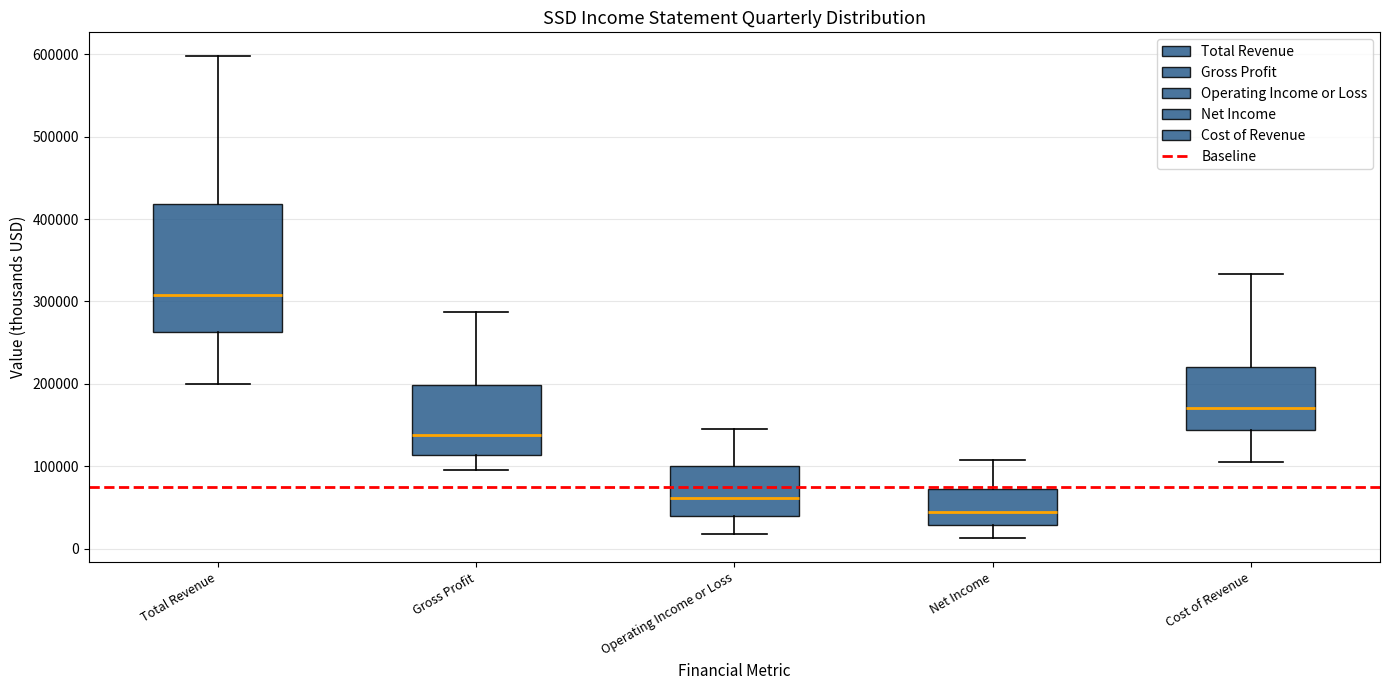

Reading left to right, transcribe this box plot: for each box, give where its median line is, the range the box spans, and where its two whiskers end, as read against the y-axis. The values are not printed on the chart, so give them approximately, as read against the axis.

Total Revenue: median 310000, box 260000 to 420000, whiskers 200000 to 600000
Gross Profit: median 140000, box 110000 to 200000, whiskers 100000 to 290000
Operating Income or Loss: median 60000, box 40000 to 100000, whiskers 20000 to 150000
Net Income: median 40000, box 30000 to 70000, whiskers 10000 to 110000
Cost of Revenue: median 170000, box 140000 to 220000, whiskers 110000 to 330000